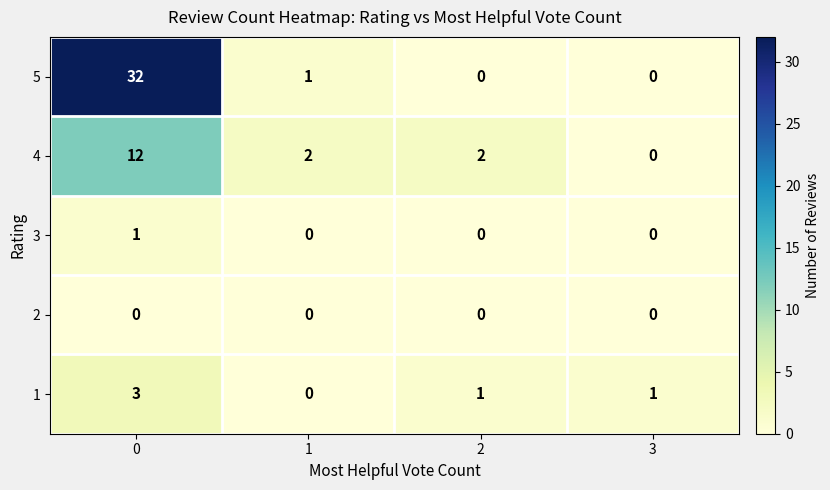

Rank the series by their maximum value, from highest to lowest.

5, 4, 1, 3, 2